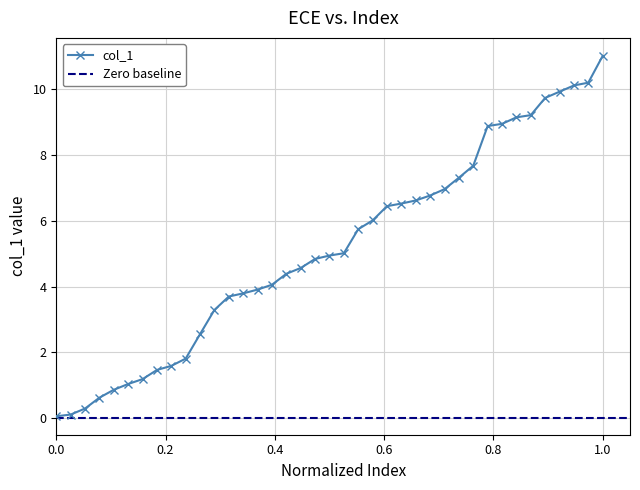

Reading right to left, extract all data points from this chart.

11.0	10.2	10.1	9.9	9.7	9.2	9.1	8.9	8.9	7.7	7.3	7.0	6.8	6.6	6.5	6.4	6.0	5.7	5.0	4.9	4.8	4.6	4.4	4.1	3.9	3.8	3.7	3.3	2.6	1.8	1.6	1.5	1.2	1.0	0.9	0.6	0.3	0.1	0.1